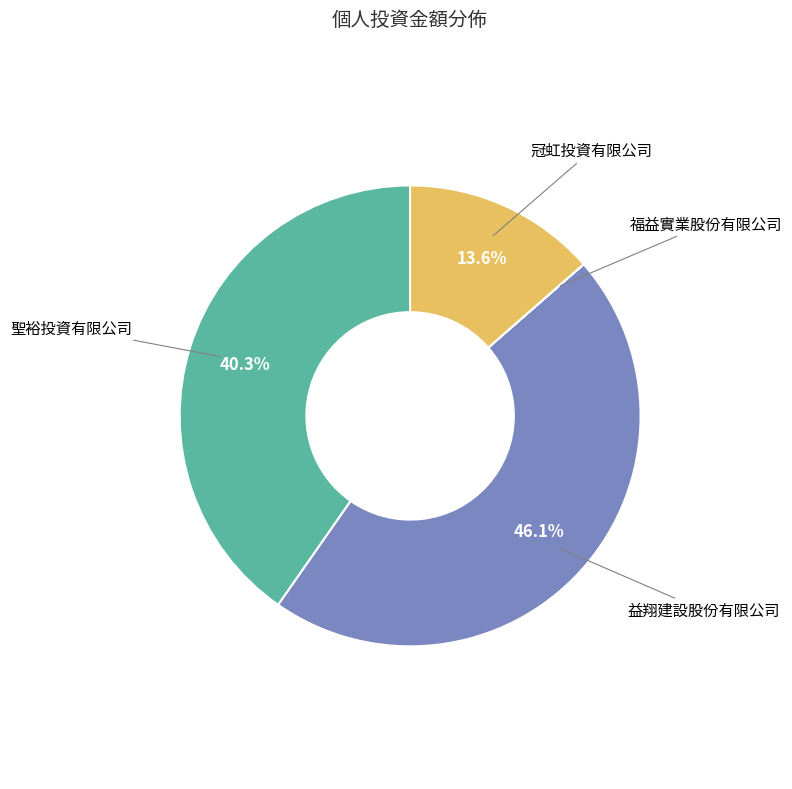

What percentage is NOT represented by 益翔建設股份有限公司?

53.9%